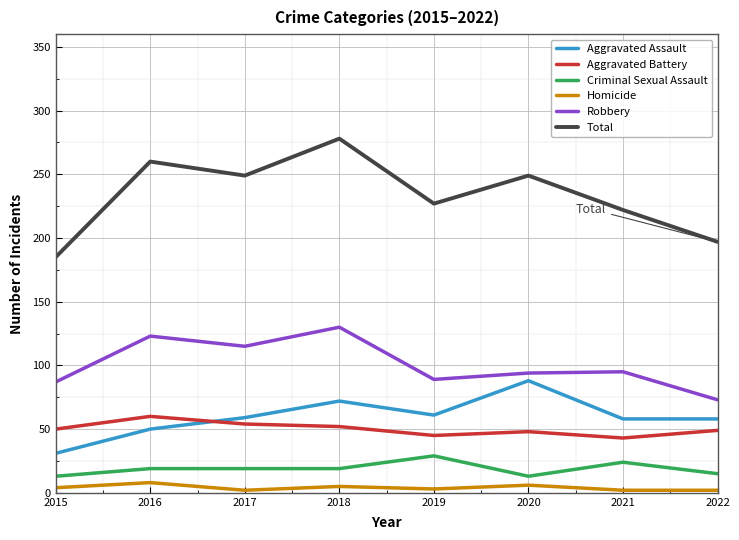

Which series has the widest spread of values?

Total